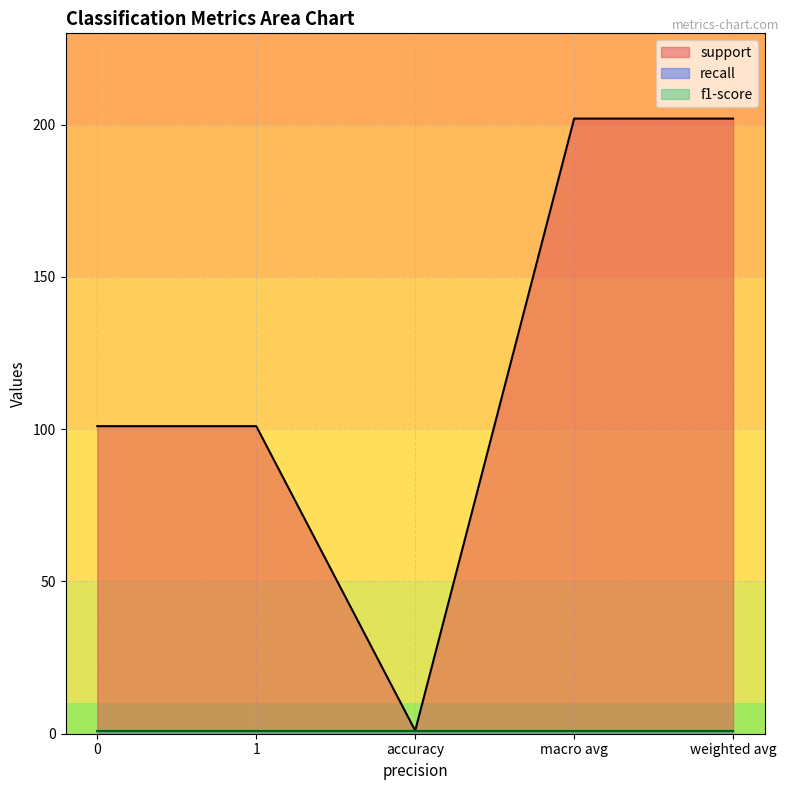

List the series in order of their peak value, highest first.

support, recall, f1-score